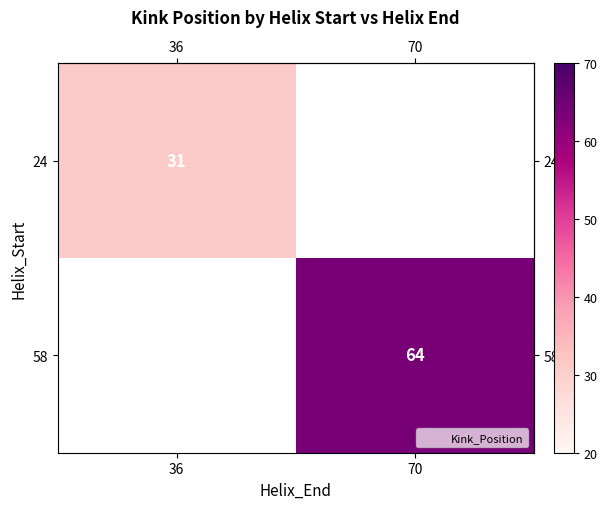

Which has a higher value, 36 or 70?

70